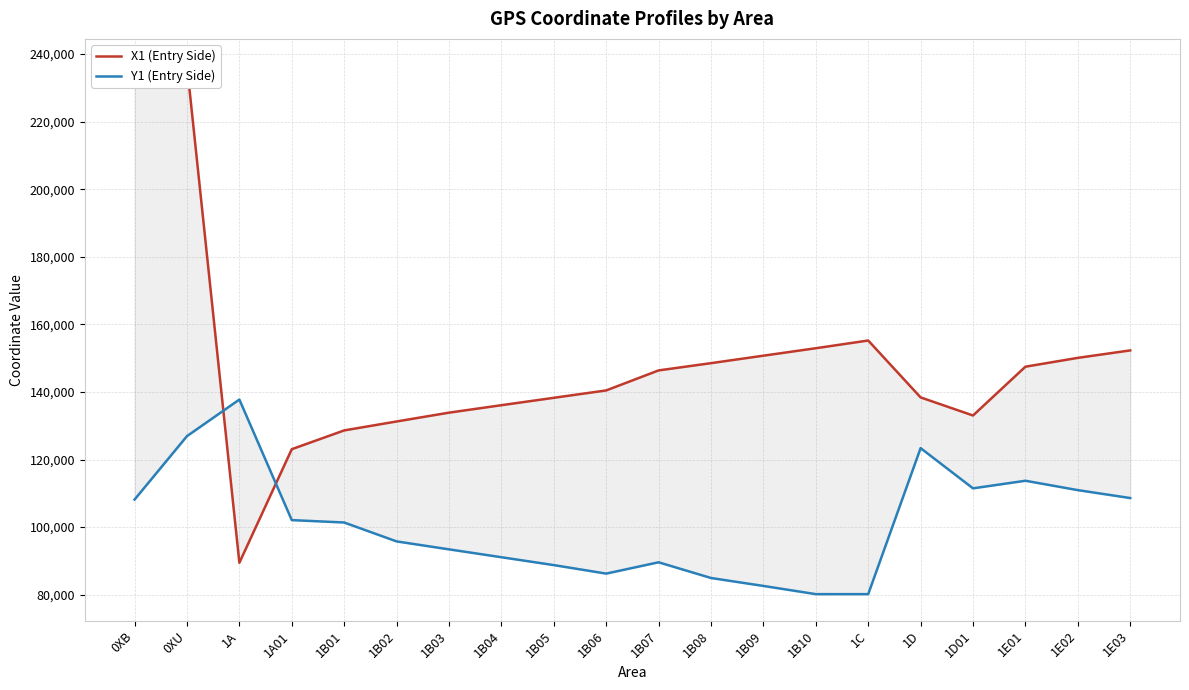

Rank the series by their maximum value, from highest to lowest.

X1 (Entry Side), Y1 (Entry Side)